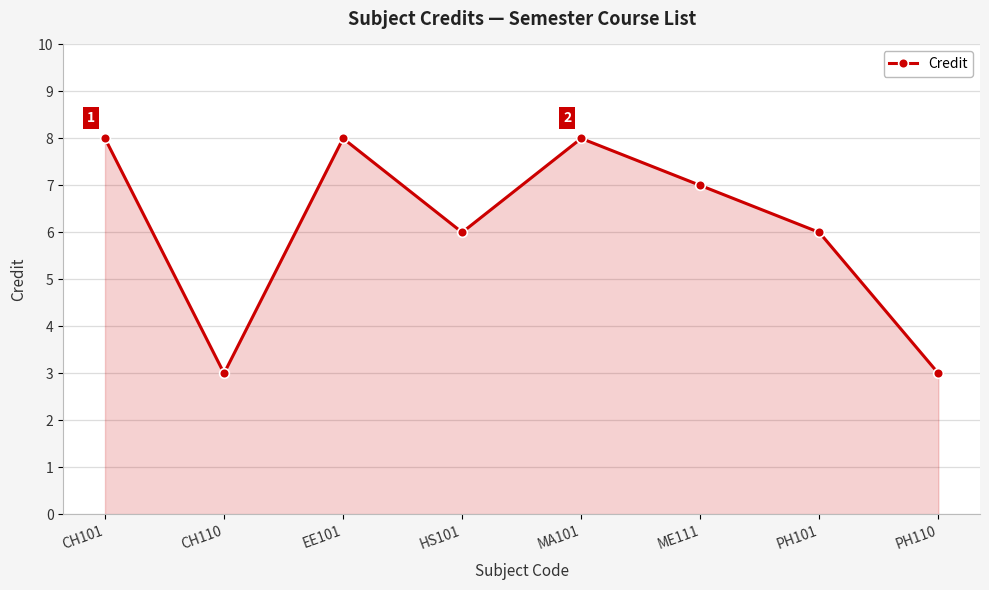

What is the maximum value shown in the chart?

8